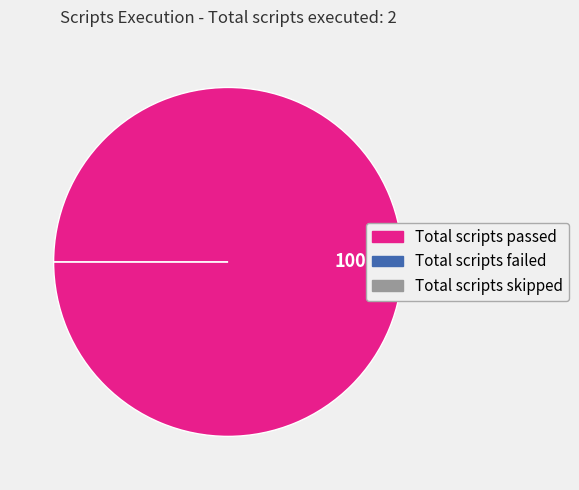

Do Total scripts passed and Total scripts failed together represent more than half of the pie?

Yes